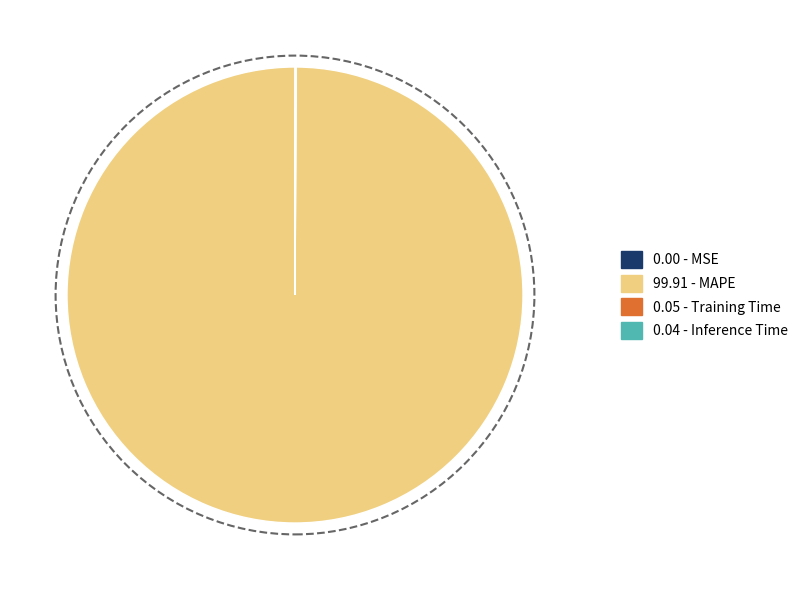

Does any single category account for the majority?

Yes